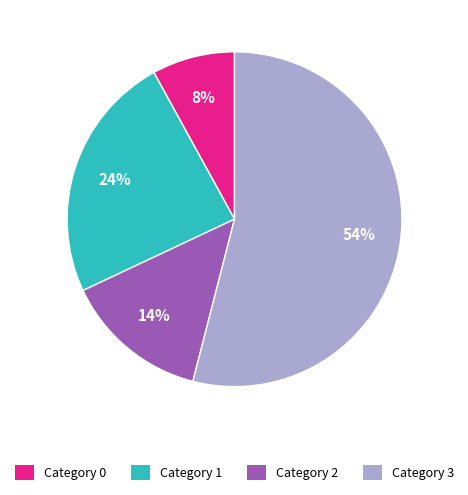

To the nearest percent, what is the average slice percentage?

25%